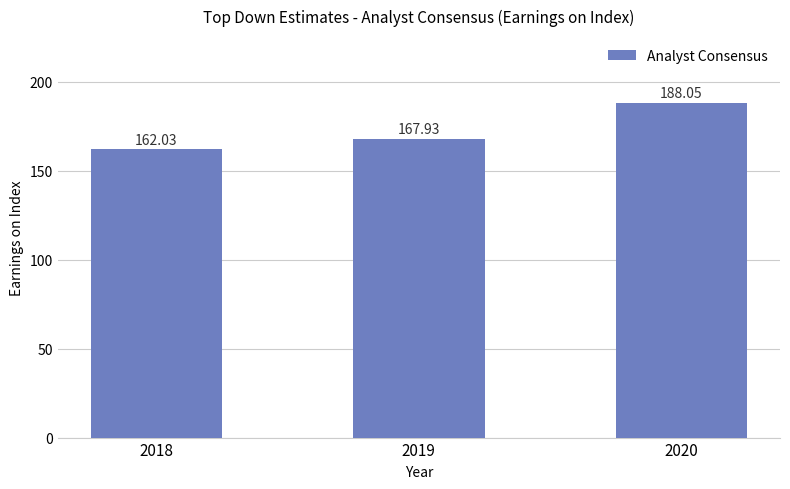

At which label is the value closest to 175?

2019